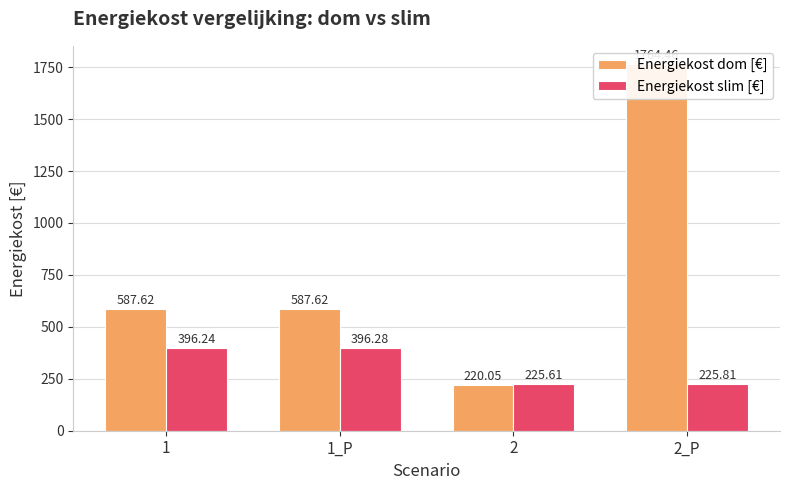

At which label does Energiekost dom [€] reach its minimum?

2